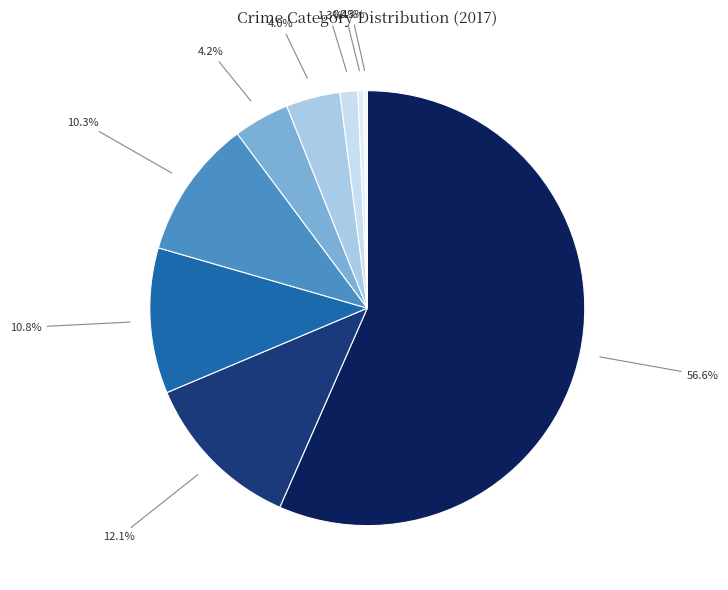

To the nearest percent, what is the average slice percentage?

11%